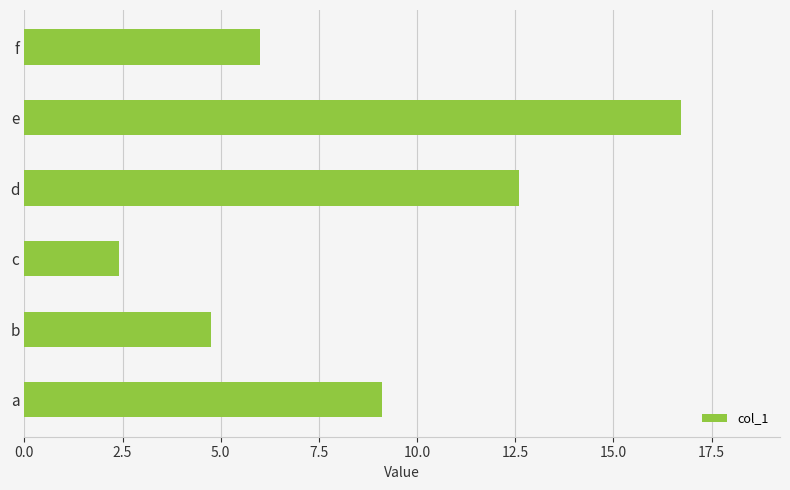

What is the approximate value at d?

12.6